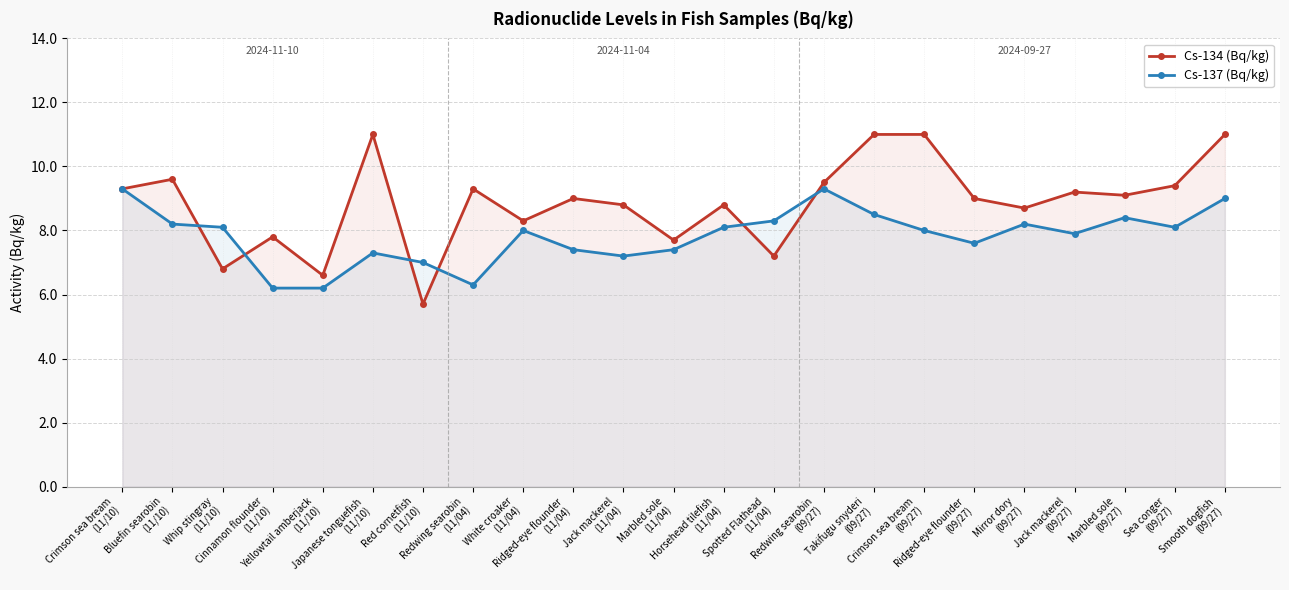

In Cs-134 (Bq/kg), how many points are higher than both neighbors (excluding endpoints)?

7